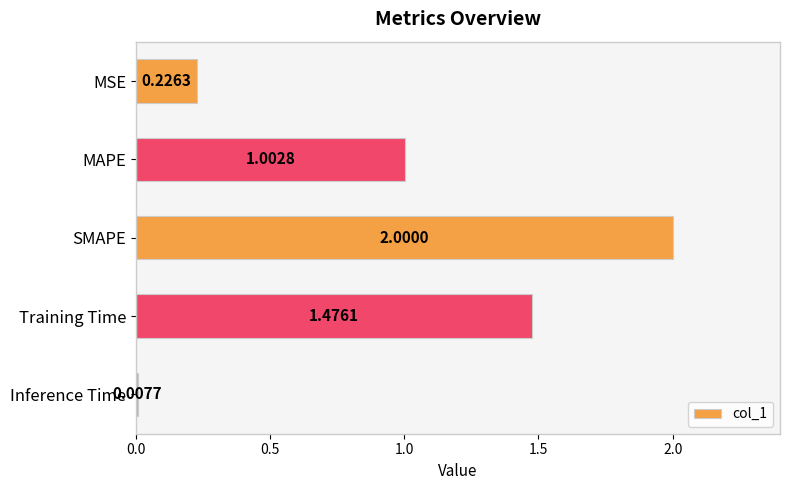

Approximately how many times larger is the value at Training Time compared to SMAPE?

0.7